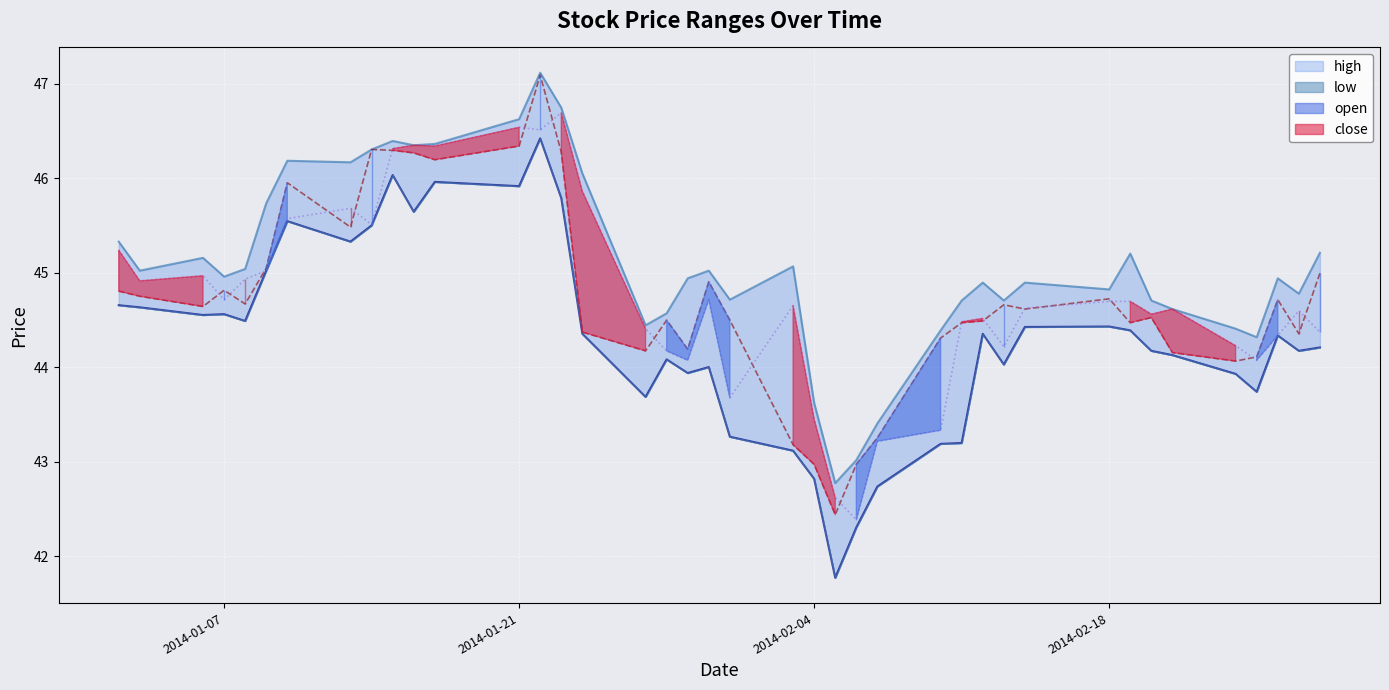

Is it true that open equals 75.9 at 2014-01-02?

False